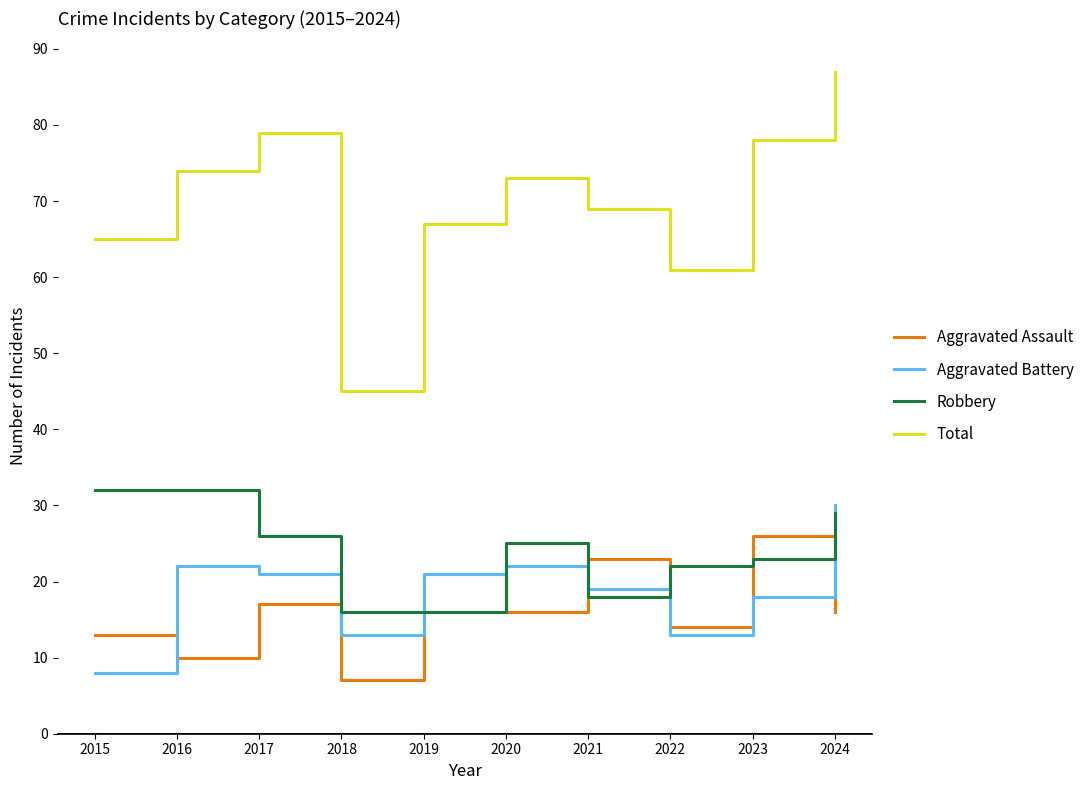

What is the total value across all series at 2021?

129